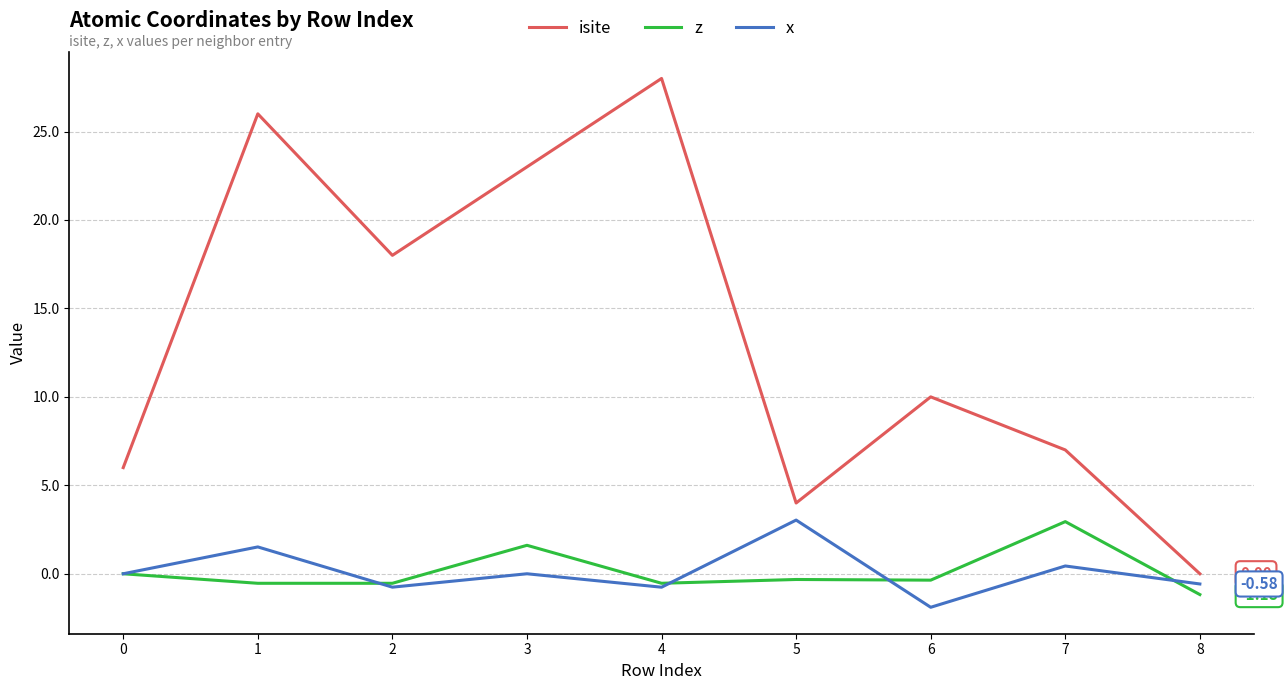

Which series changed the most between 1 and 8?

isite